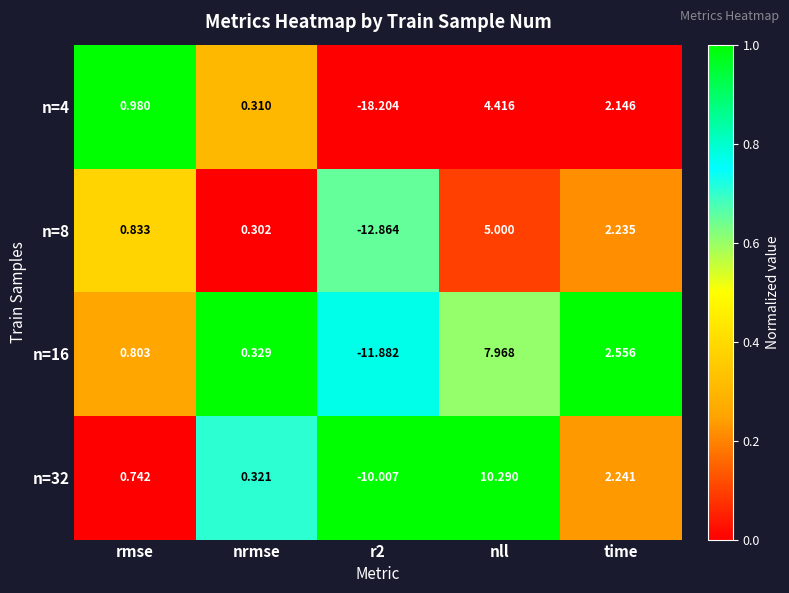

How many series are shown in this chart?

4